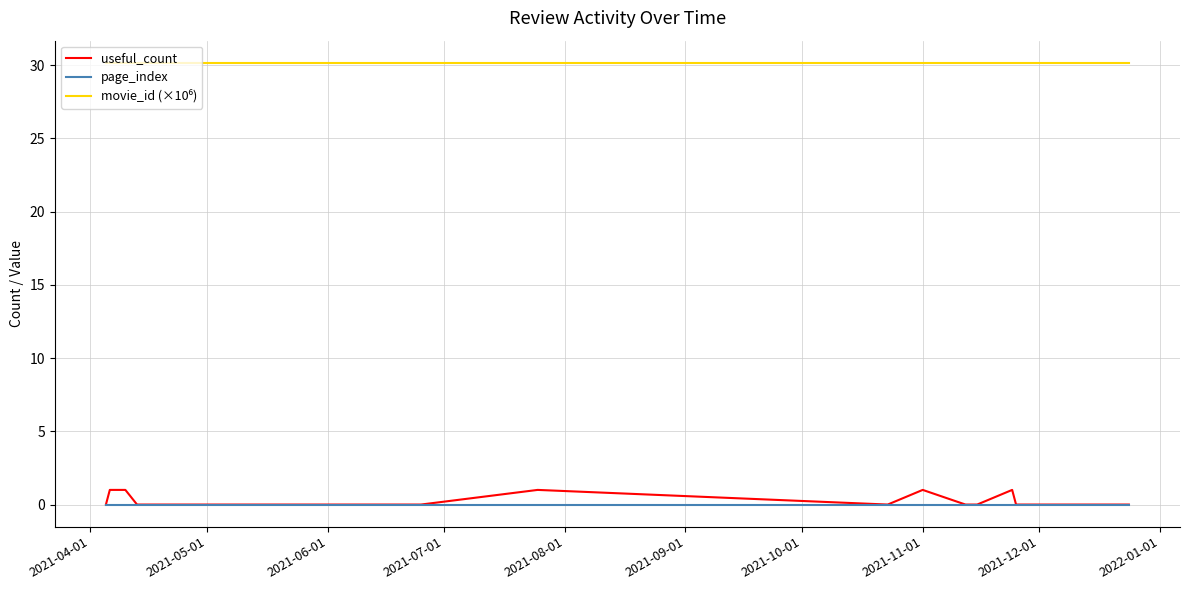

What is the maximum value for useful_count?

1.0